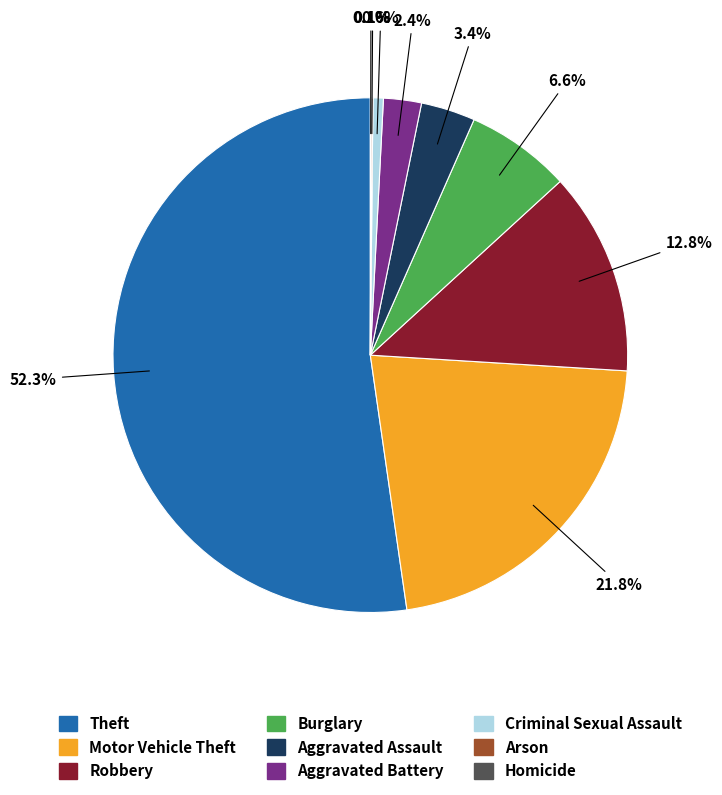

To the nearest percent, what is the average slice percentage?

11%